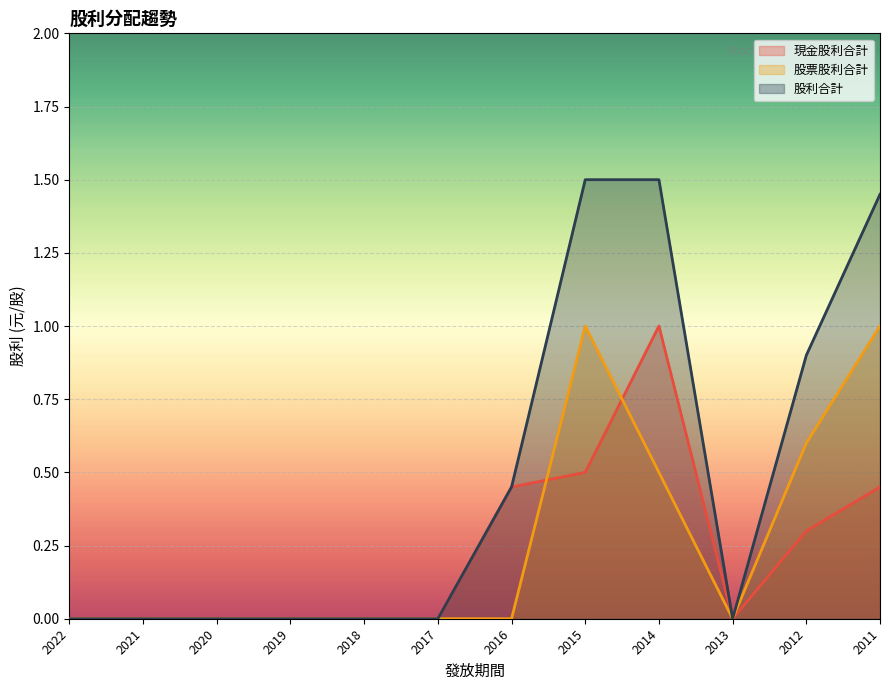

List the labels in order of 現金股利合計 value, smallest first.

2022, 2021, 2020, 2019, 2018, 2017, 2013, 2012, 2016, 2011, 2015, 2014